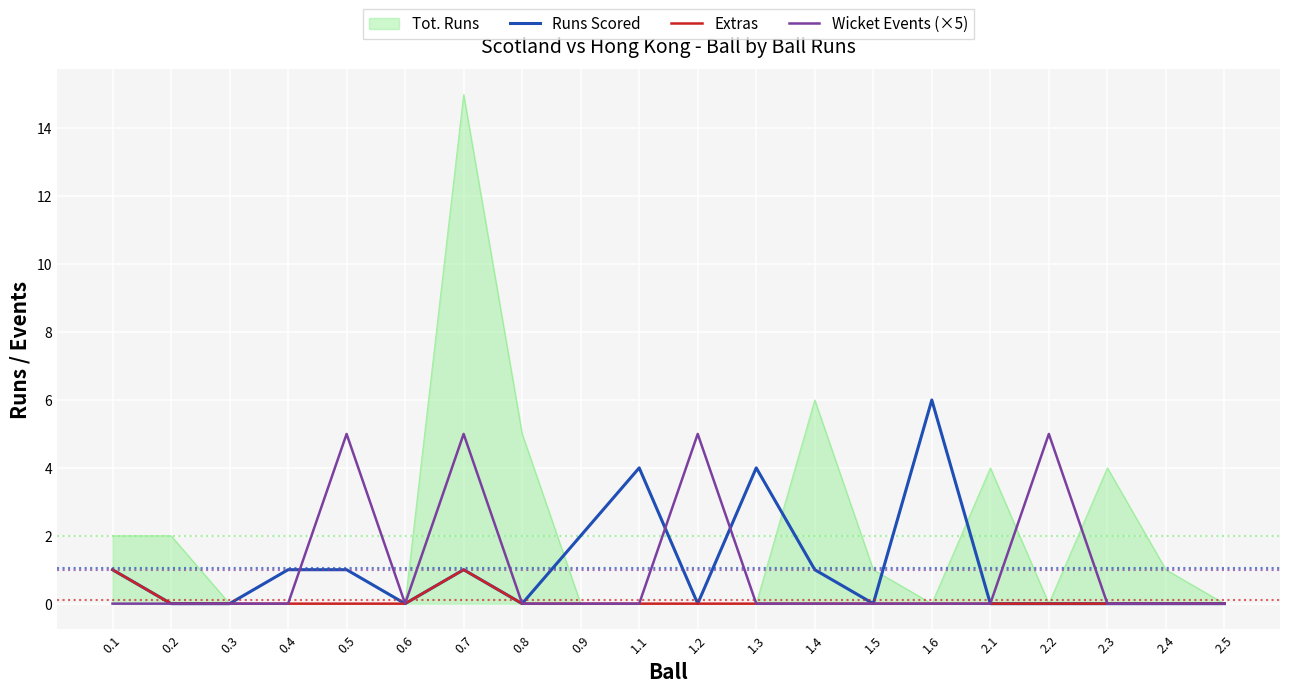

In Extras, how many points are higher than both neighbors (excluding endpoints)?

1